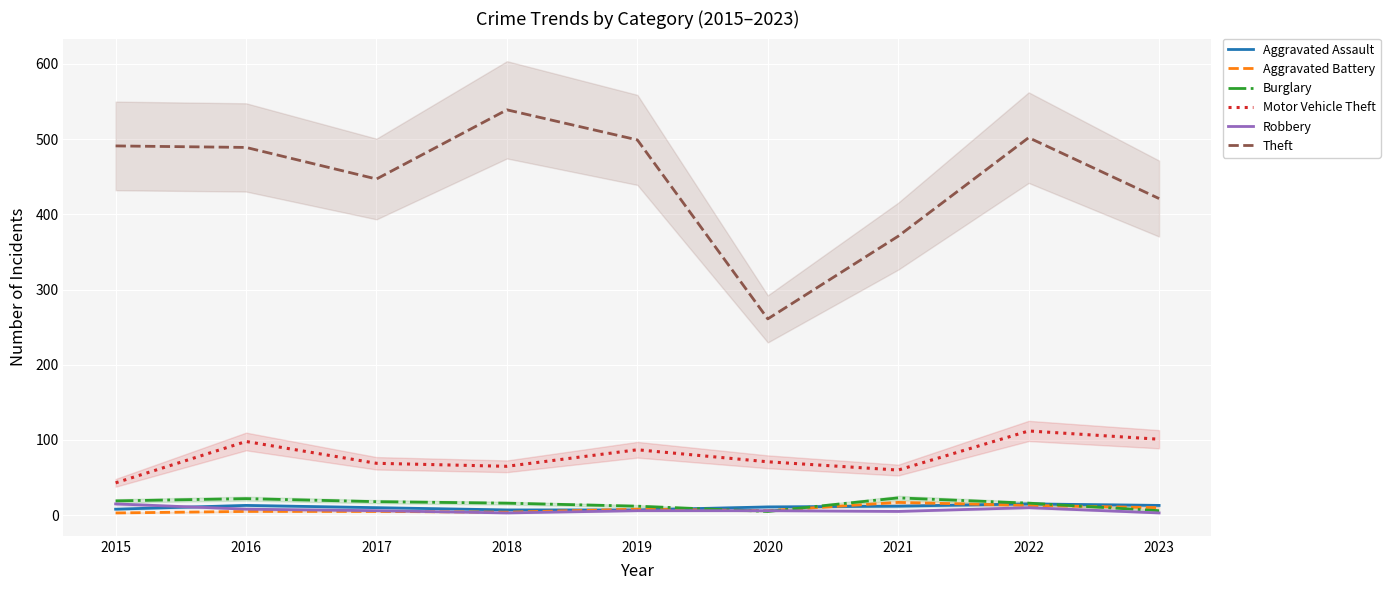

Which label corresponds to the largest value in the chart?

2018